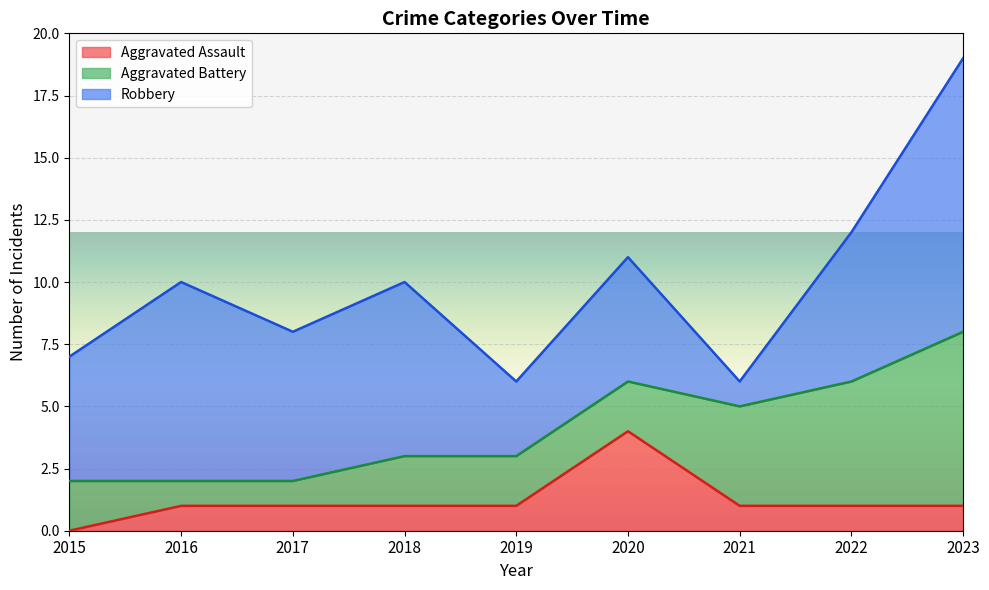

The value of Aggravated Battery at 2019 is 2. True or false?

True